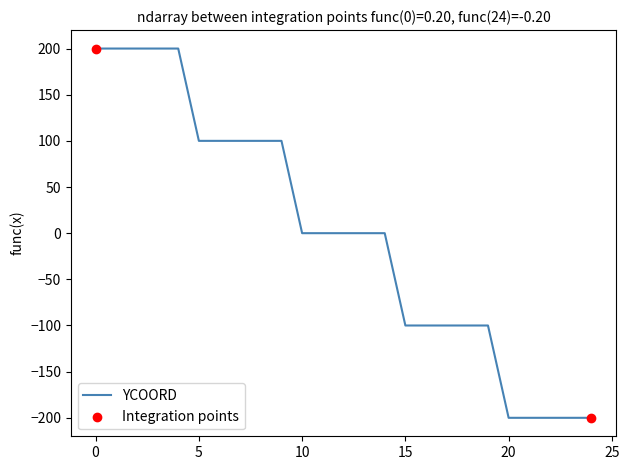

What is the minimum value shown in the chart?

-200